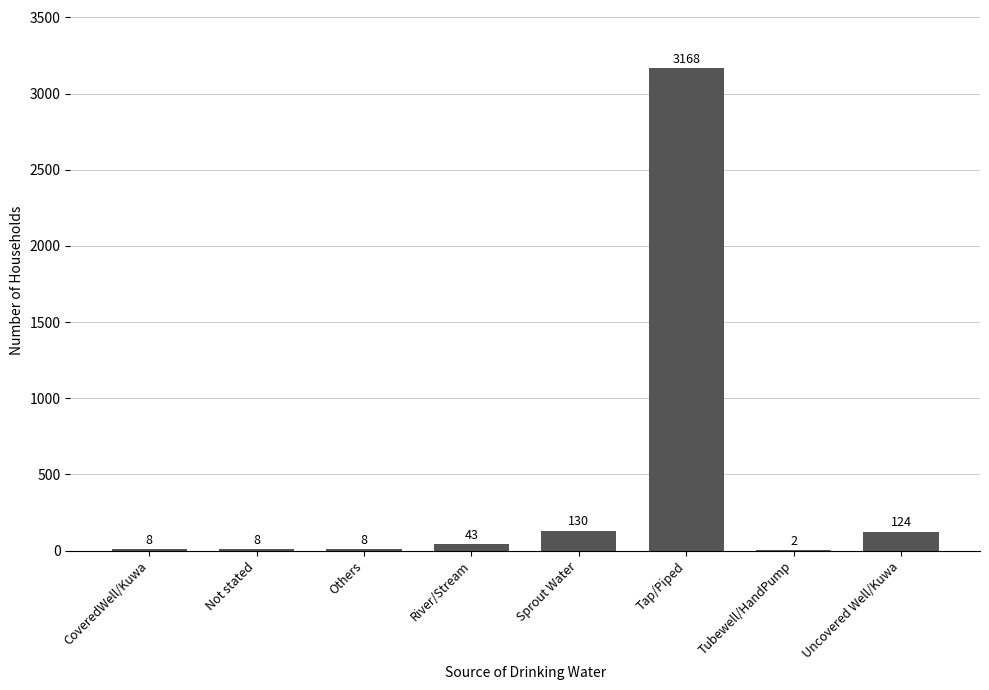

What is the sum of the values at Uncovered Well/Kuwa and River/Stream?

167